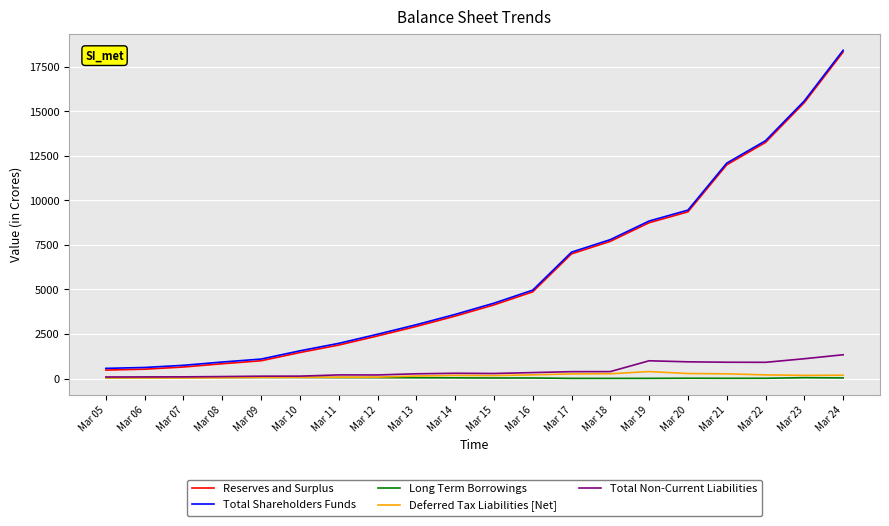

What is the greatest value displayed?

18425.1